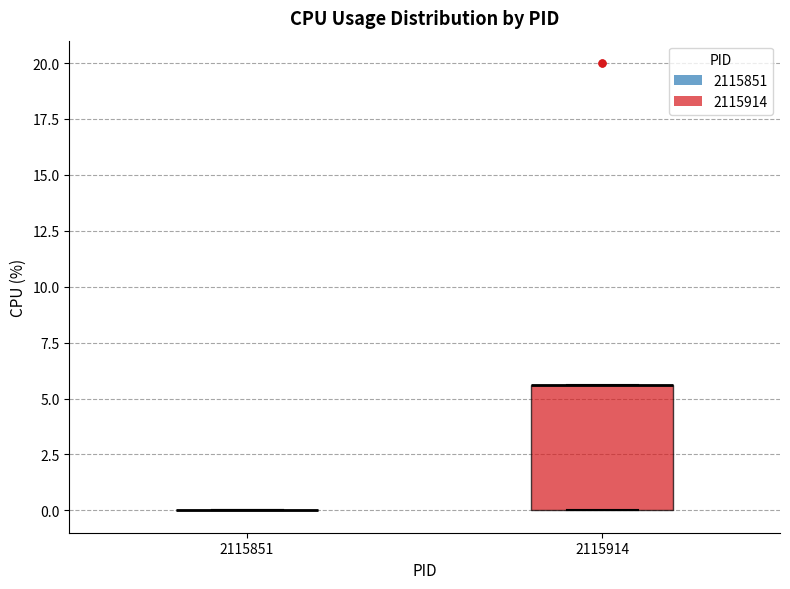

Where is the lower edge of the box at x = 2115914 on the y-axis? The values are not printed on the chart, so give them approximately, as read against the axis.

0.0